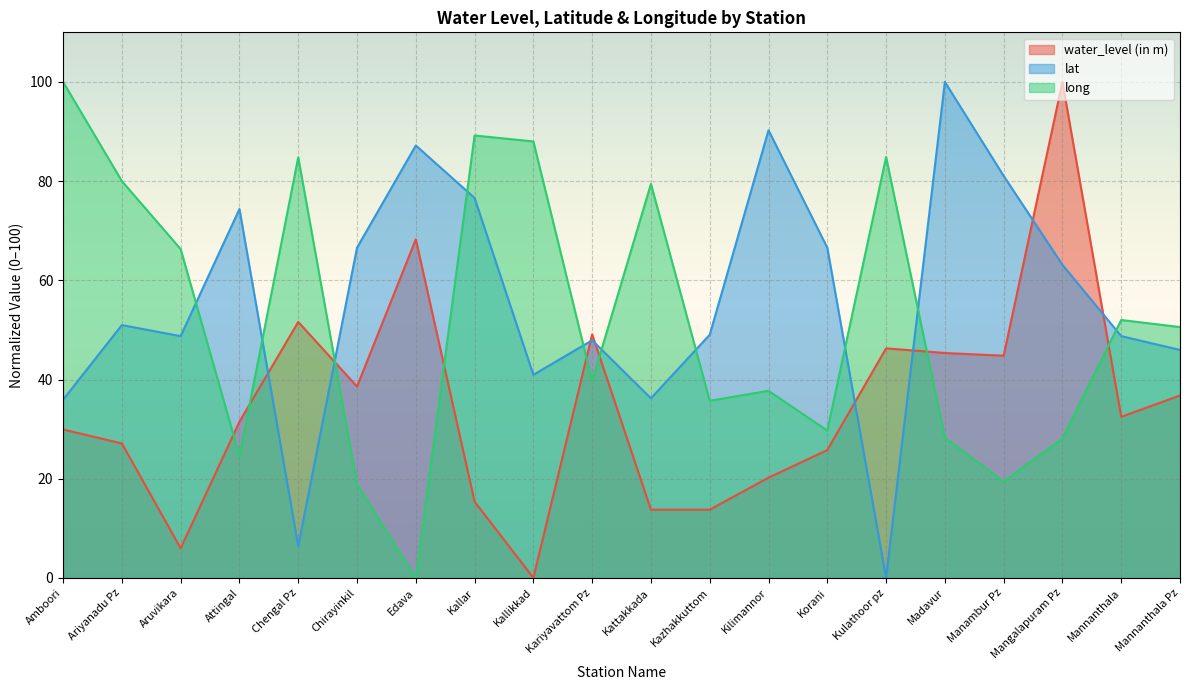

How many interior local peaks does the long series have?

6